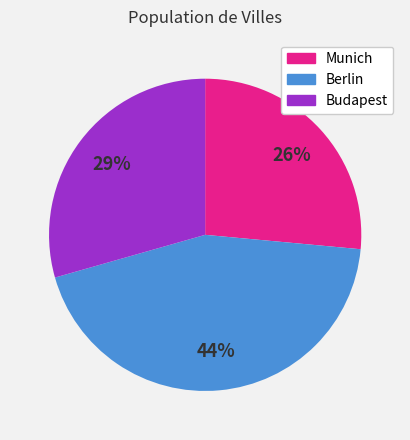

How many segments does this pie chart have?

3